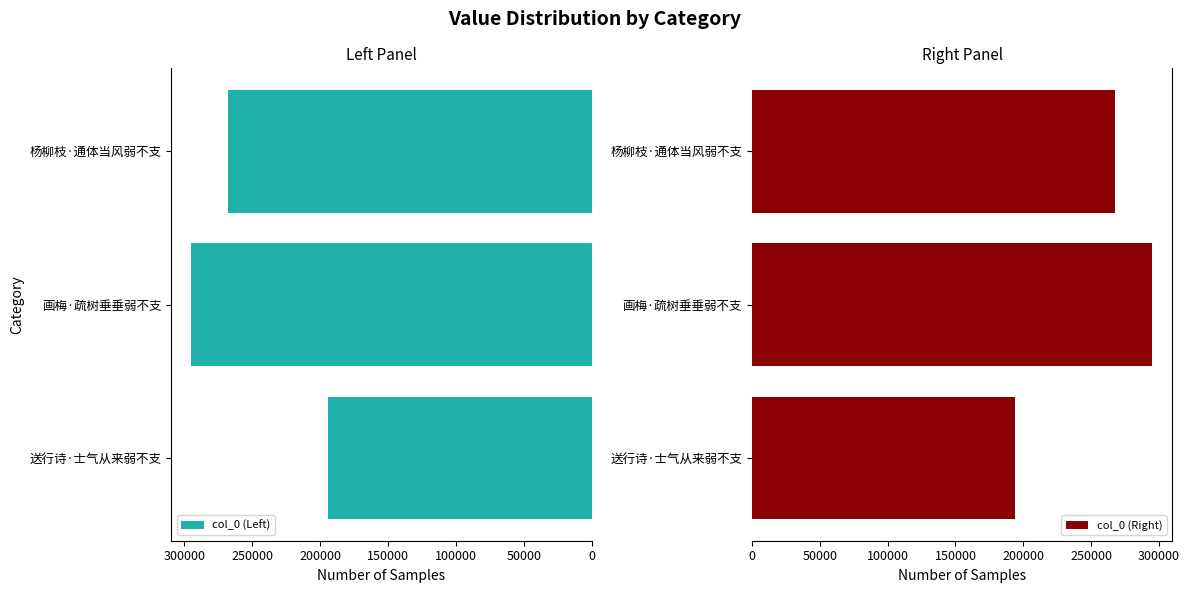

What is the lowest value of the col_0 (Left) series?

194097